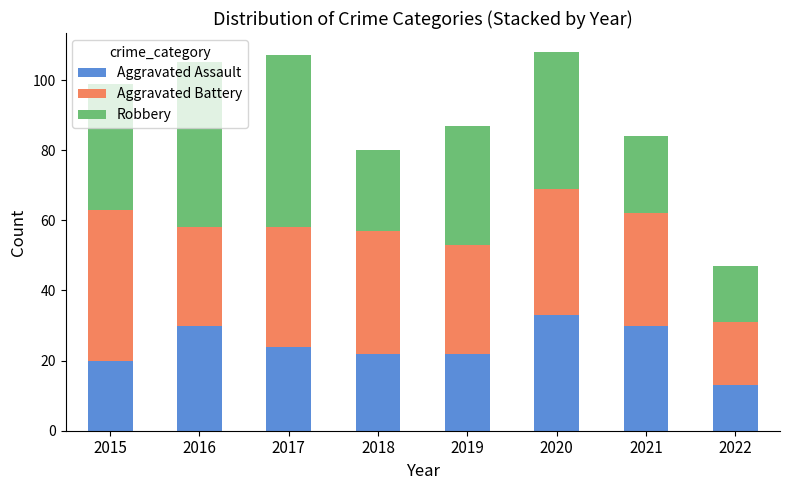

What is the difference between the maximum and minimum values in the Aggravated Assault series?

20